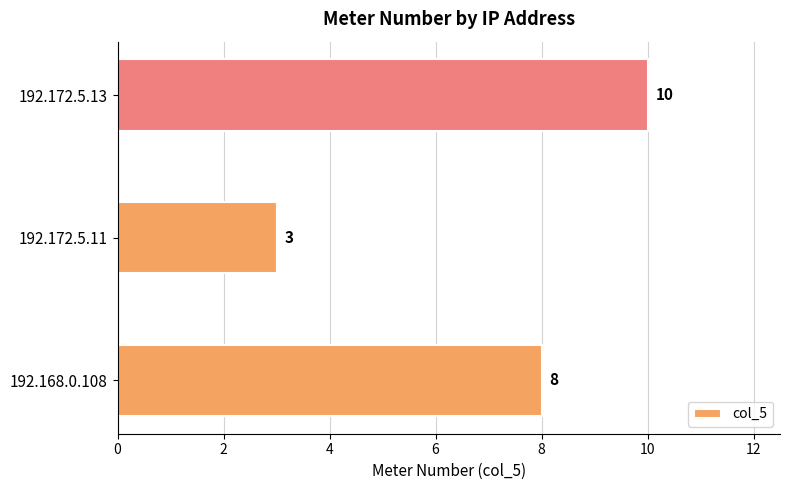

The chart shows a value of 8 at 192.168.0.108. True or false?

True